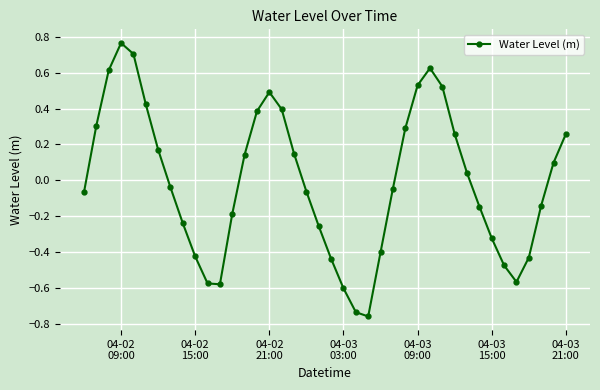

What is the difference between the maximum and minimum values?

1.5